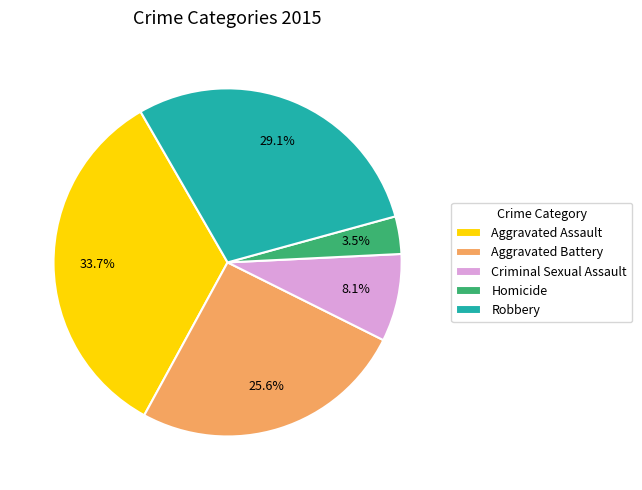

Do Criminal Sexual Assault and Aggravated Battery together represent more than half of the pie?

No